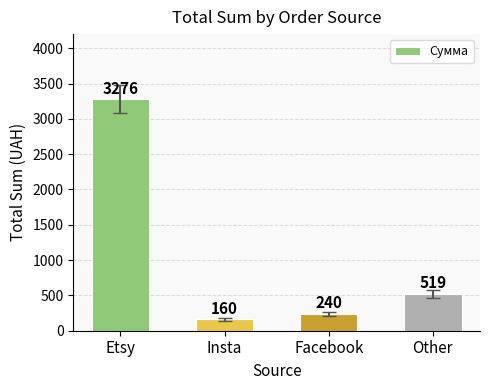

How many series are shown in this chart?

1